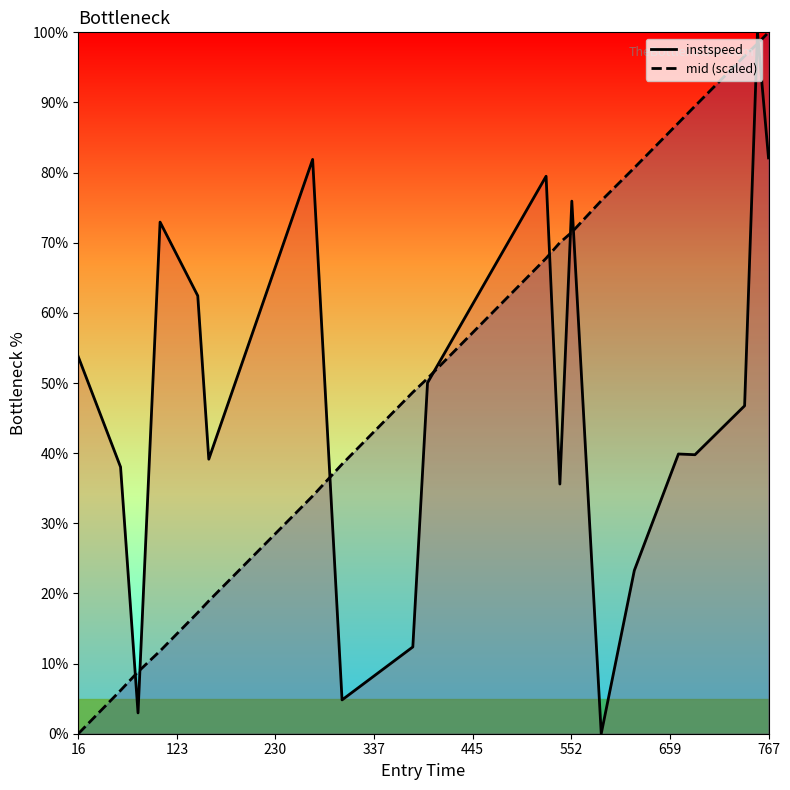

What is the total value across all series at 767?

182.1